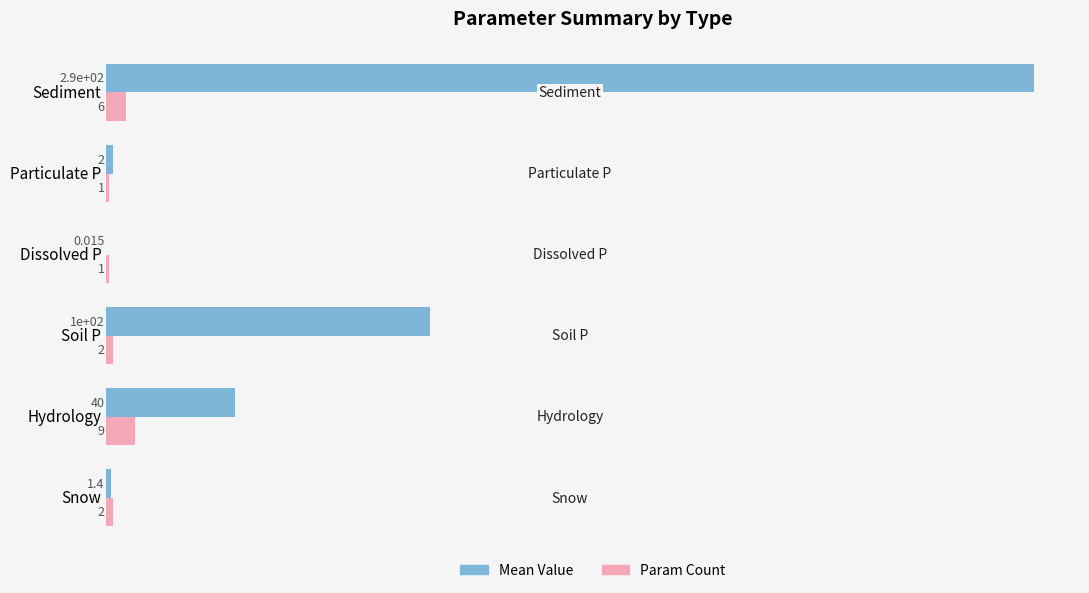

Which series has the largest total across all categories?

Mean Value